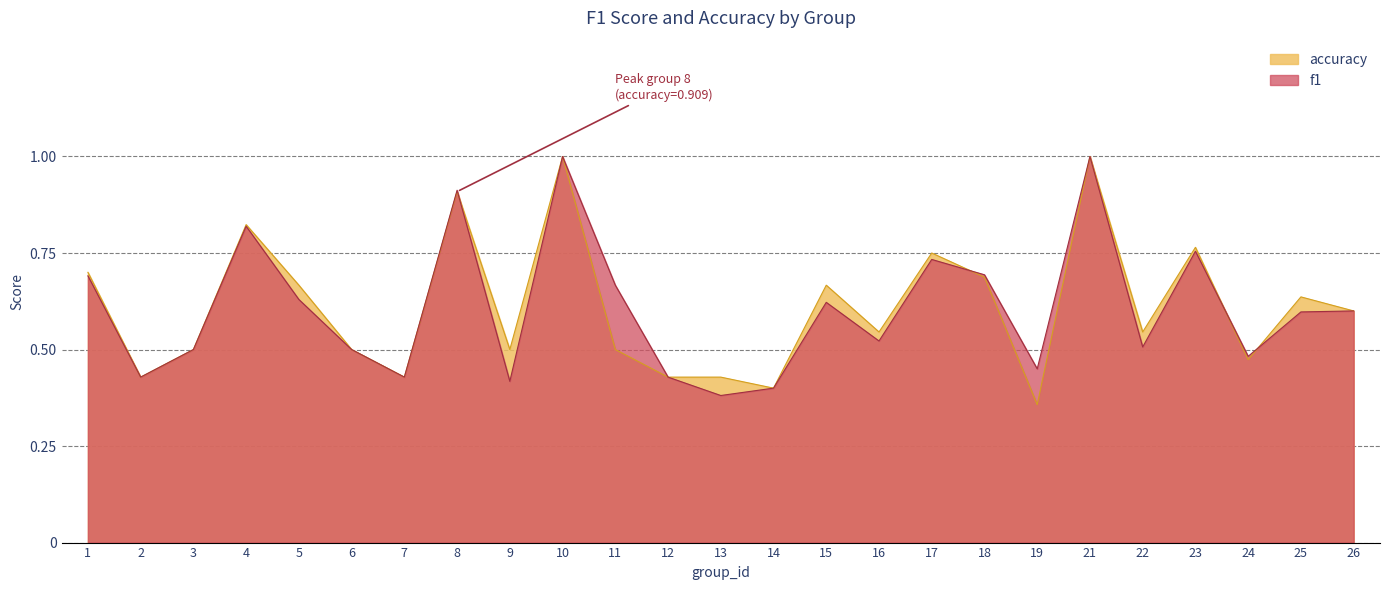

Read the accuracy value at 6.

0.5